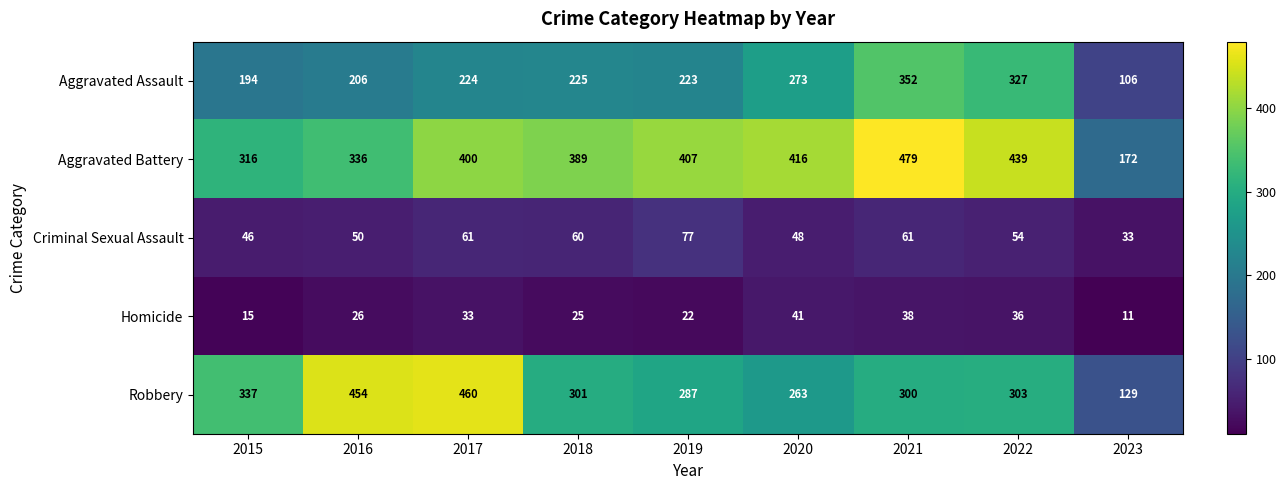

How many values in the Aggravated Battery series are below 400?

4